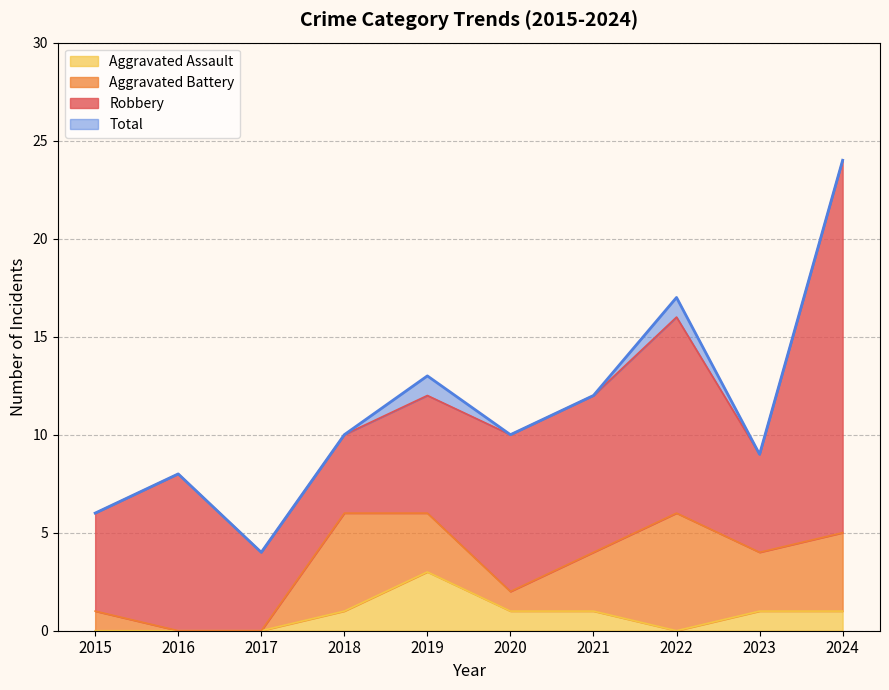

Where is Aggravated Assault nearest to the value 1?

2018